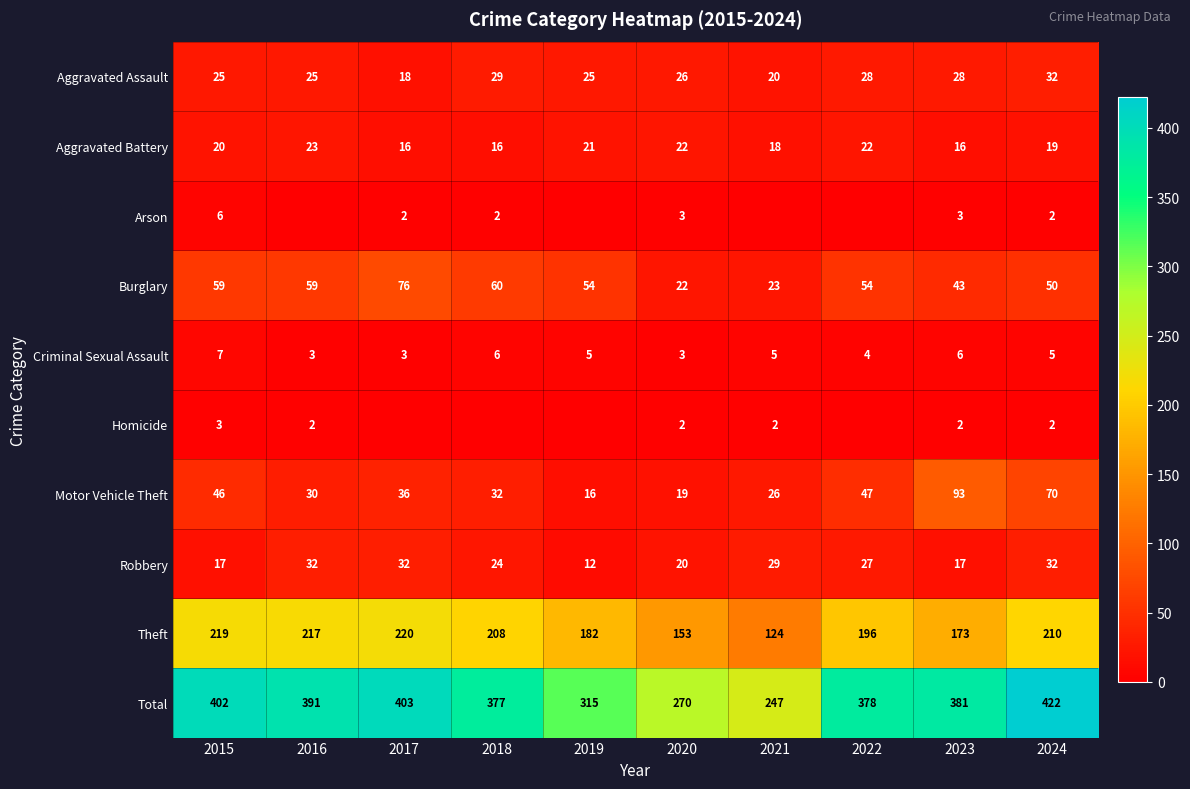

The value of Motor Vehicle Theft at 2016 is 41. True or false?

False